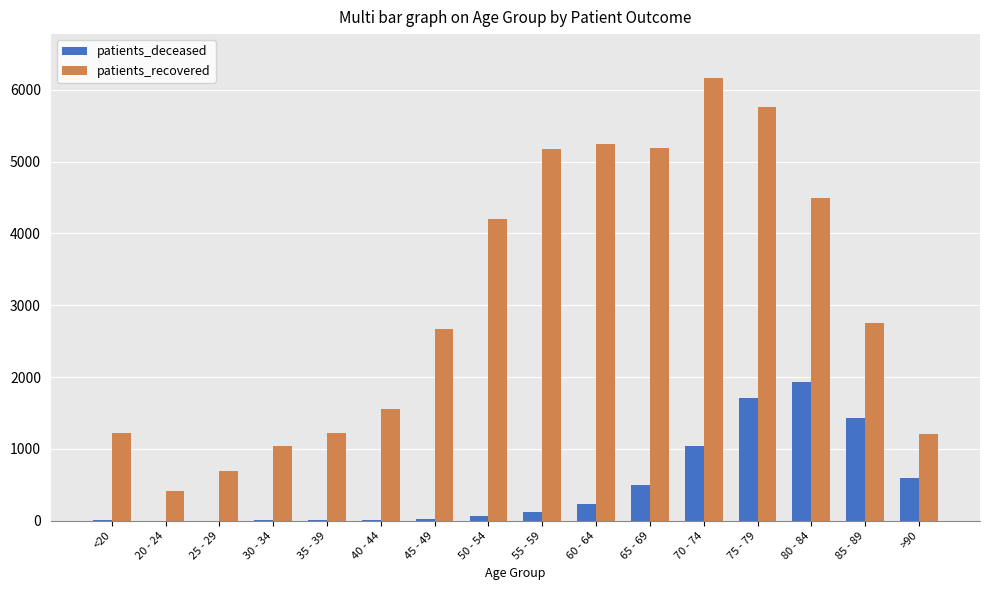

Which label corresponds to the largest value in the chart?

70 - 74